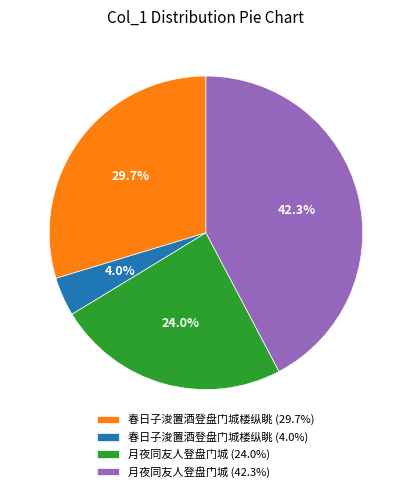

Which slice is the smallest?

春日子浚置酒登盘门城楼纵眺 (4.0%)